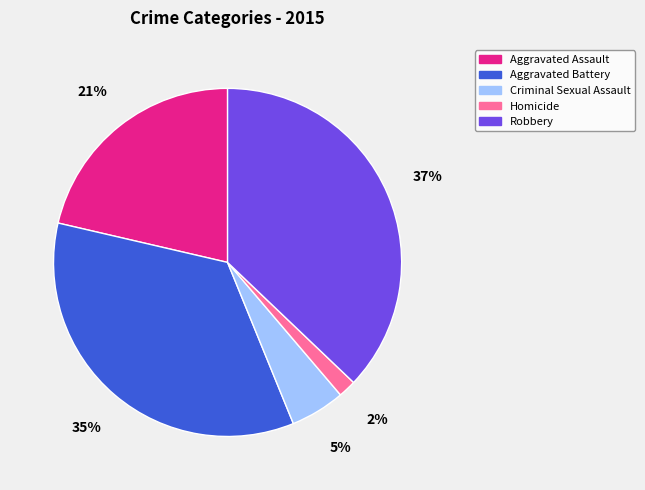

How many slices are in this pie chart?

5